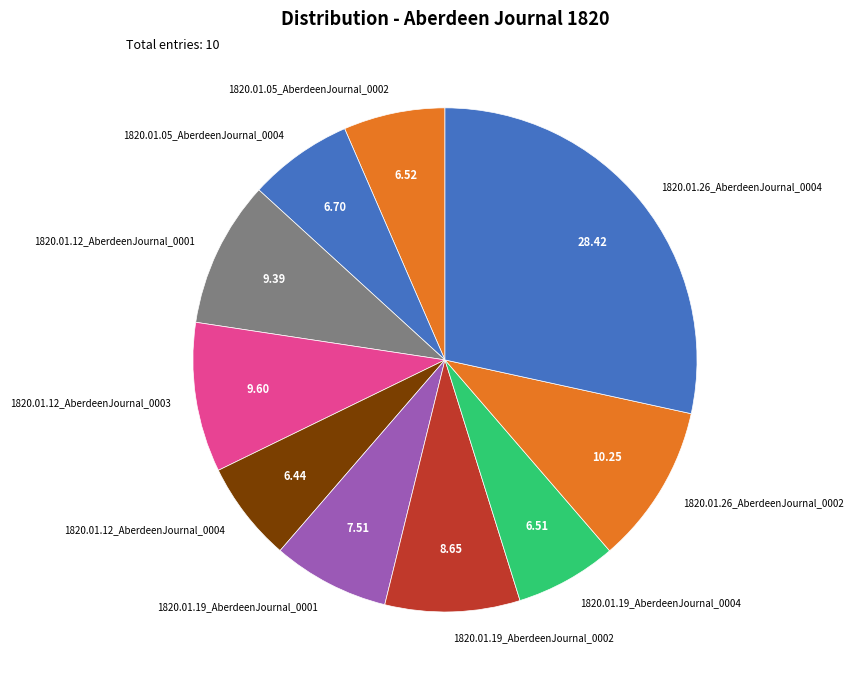

Does any single category account for the majority?

No